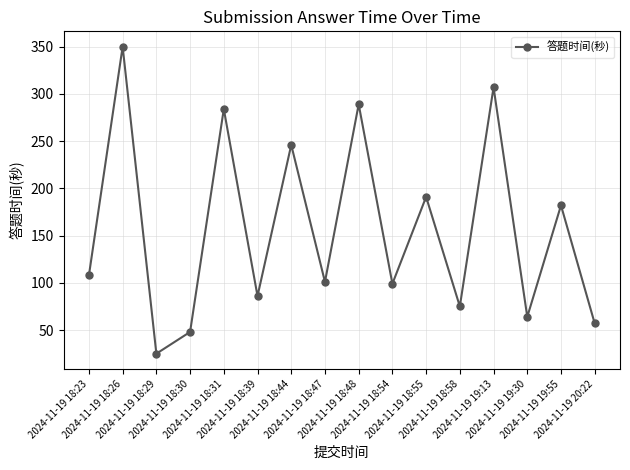

Is this an area chart (filled region under the line)?

No